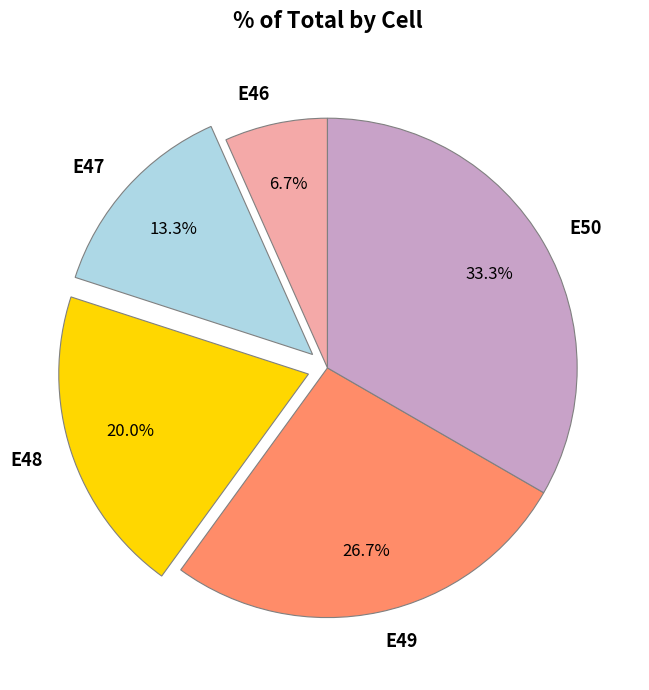

How many slices are in this pie chart?

5